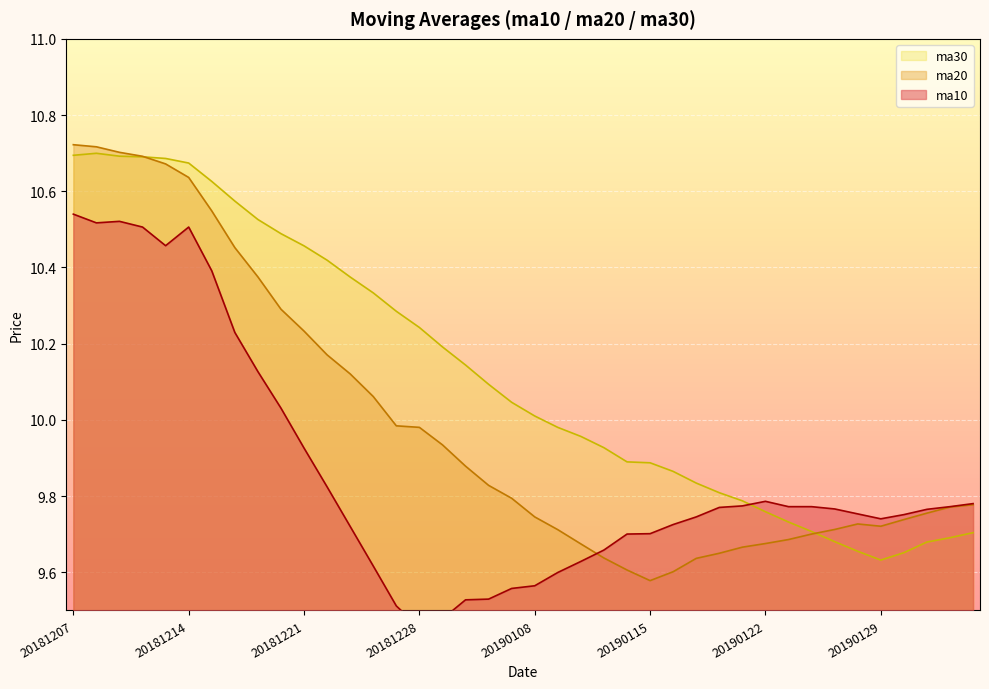

Where is ma30 nearest to the value 10?

20190108